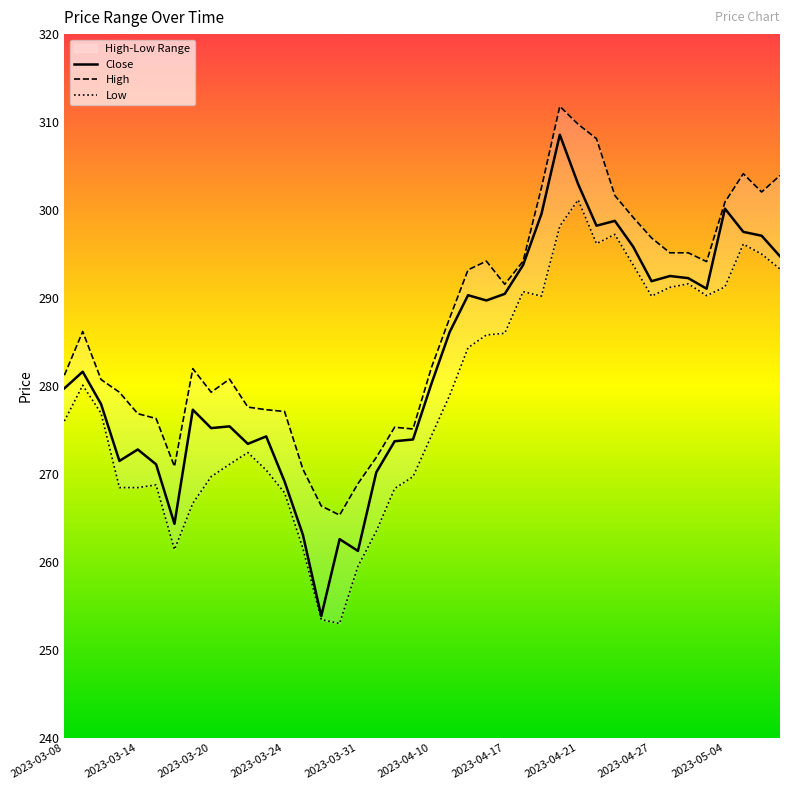

Which series has the largest range (max minus min)?

Close